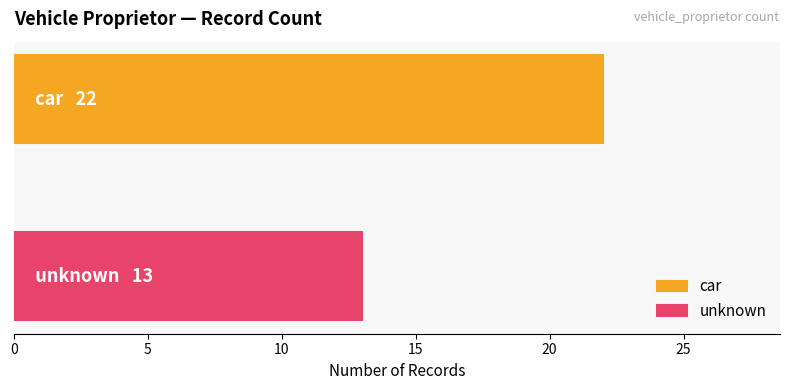

What is the minimum value shown in the chart?

13